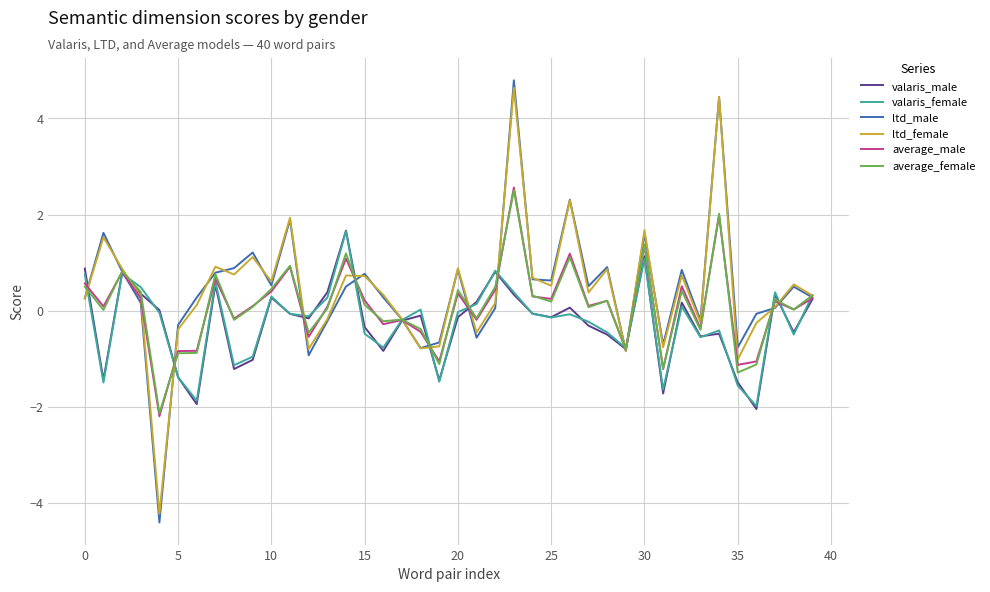

What is the difference between the second highest and second lowest values in the average_male series?

3.2